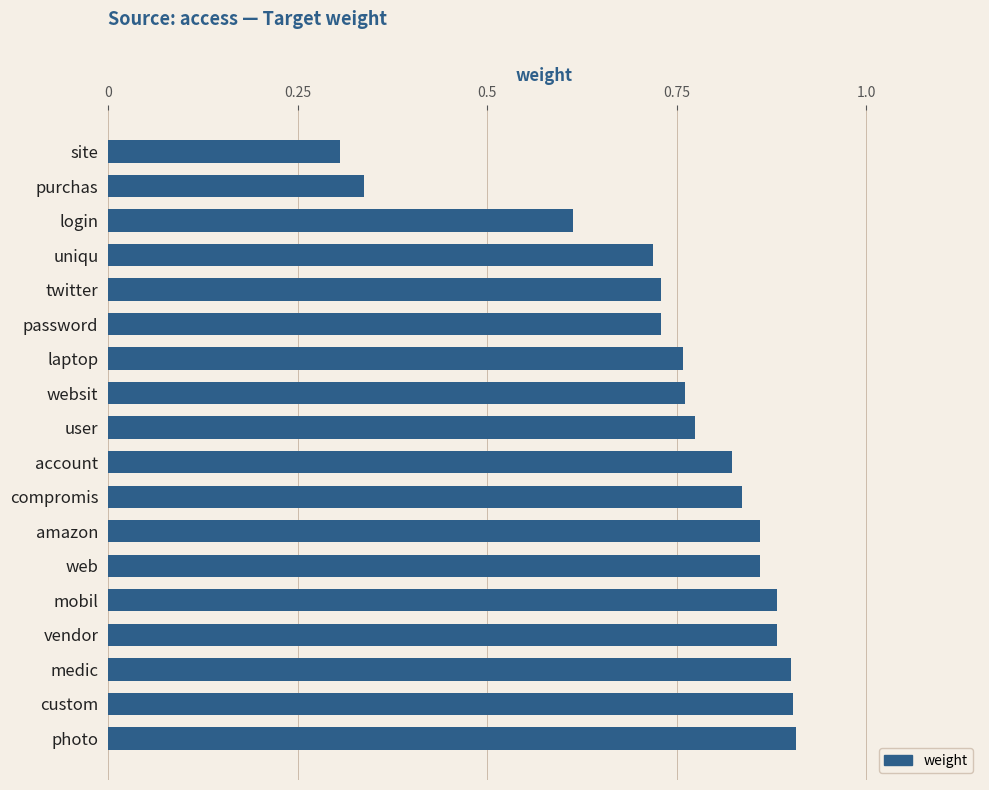

What is the sum of the values at purchas and medic?

1.2